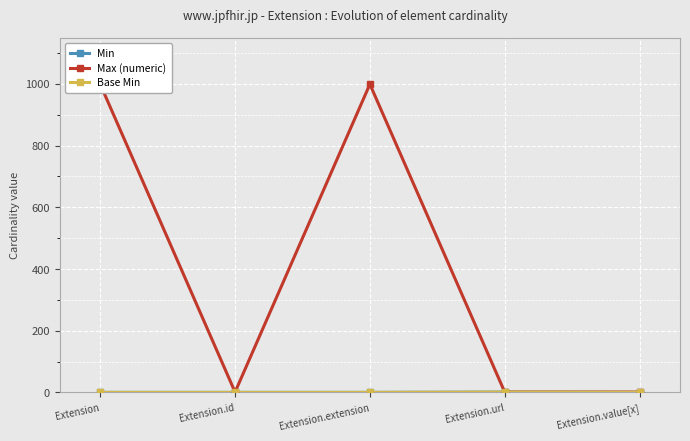

Which category has the highest value across all series?

Extension